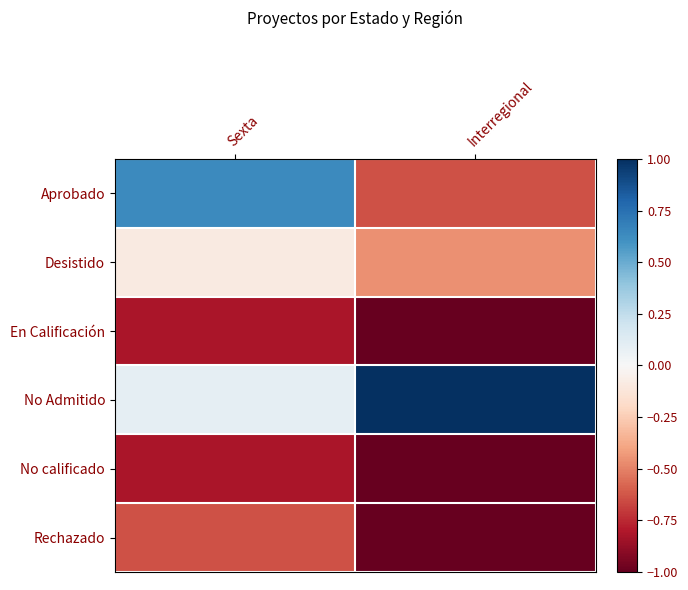

At how many categories does at least one series exceed 0?

2